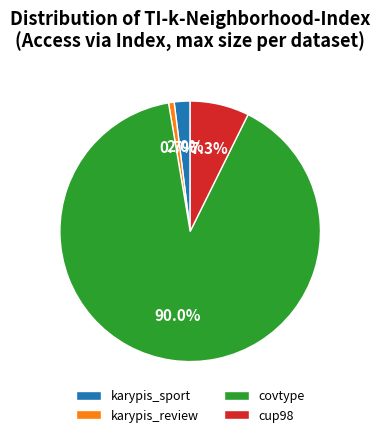

To the nearest percent, what is the average slice percentage?

25%